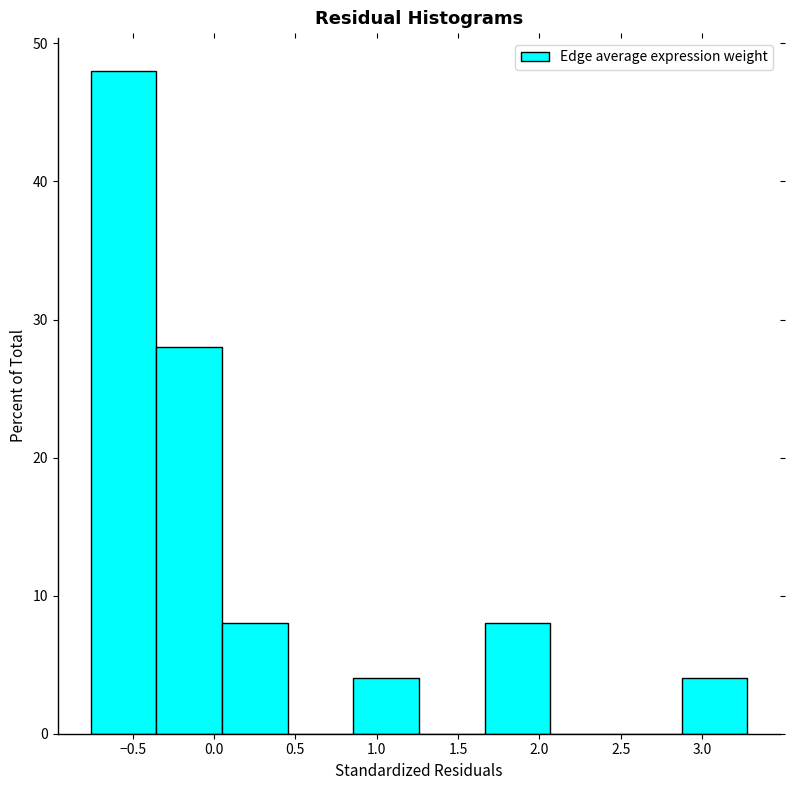

What is the height of the bar covering -0.75 to -0.35 on the x-axis? Neither the bar edges nor the heights are printed on the chart, so give them approximately, as read against the axes.

48